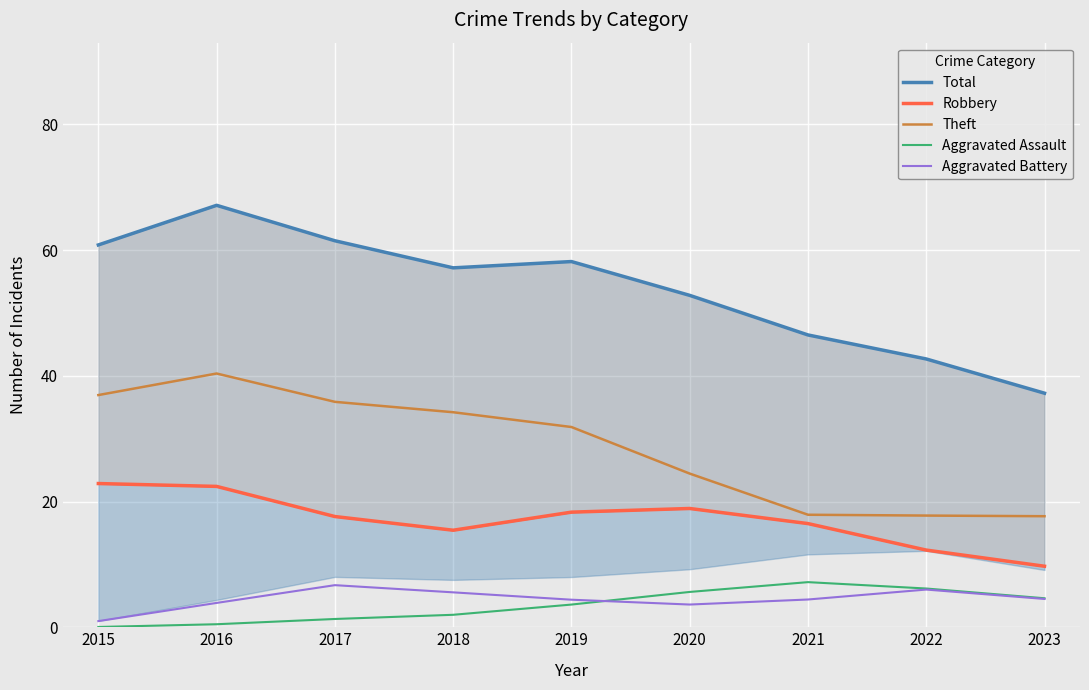

What is the difference between the maximum and minimum values in the Robbery series?

13.2